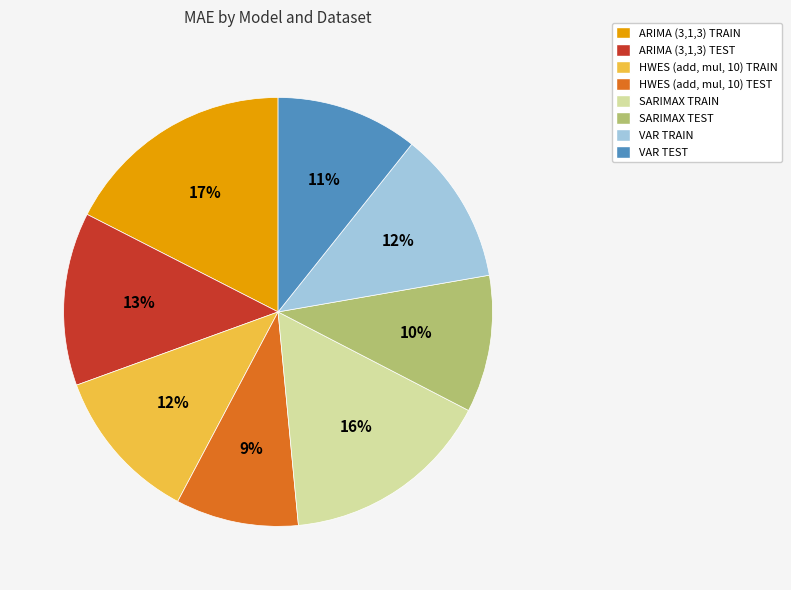

Does HWES (add, mul, 10) TRAIN account for over 50% of the chart?

No